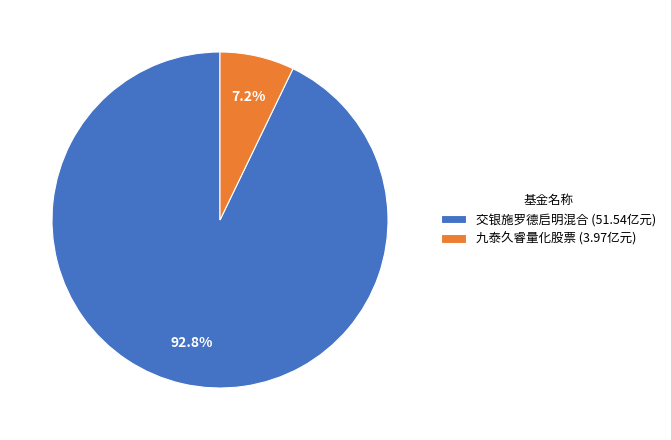

Does 交银施罗德启明混合 represent more than half of the total?

Yes